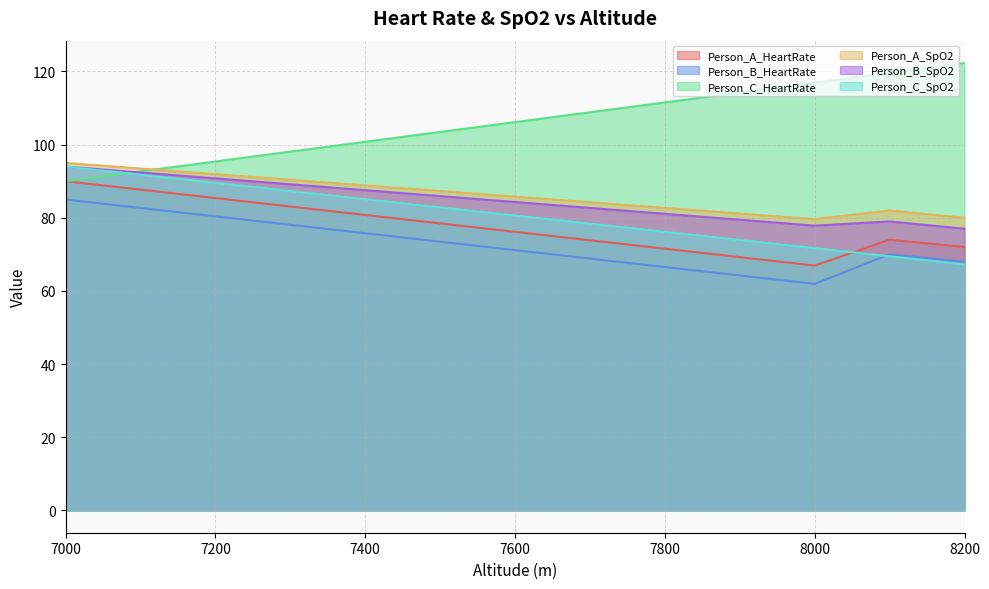

True or false: Person_A_HeartRate and Person_B_HeartRate intersect in this chart.

False